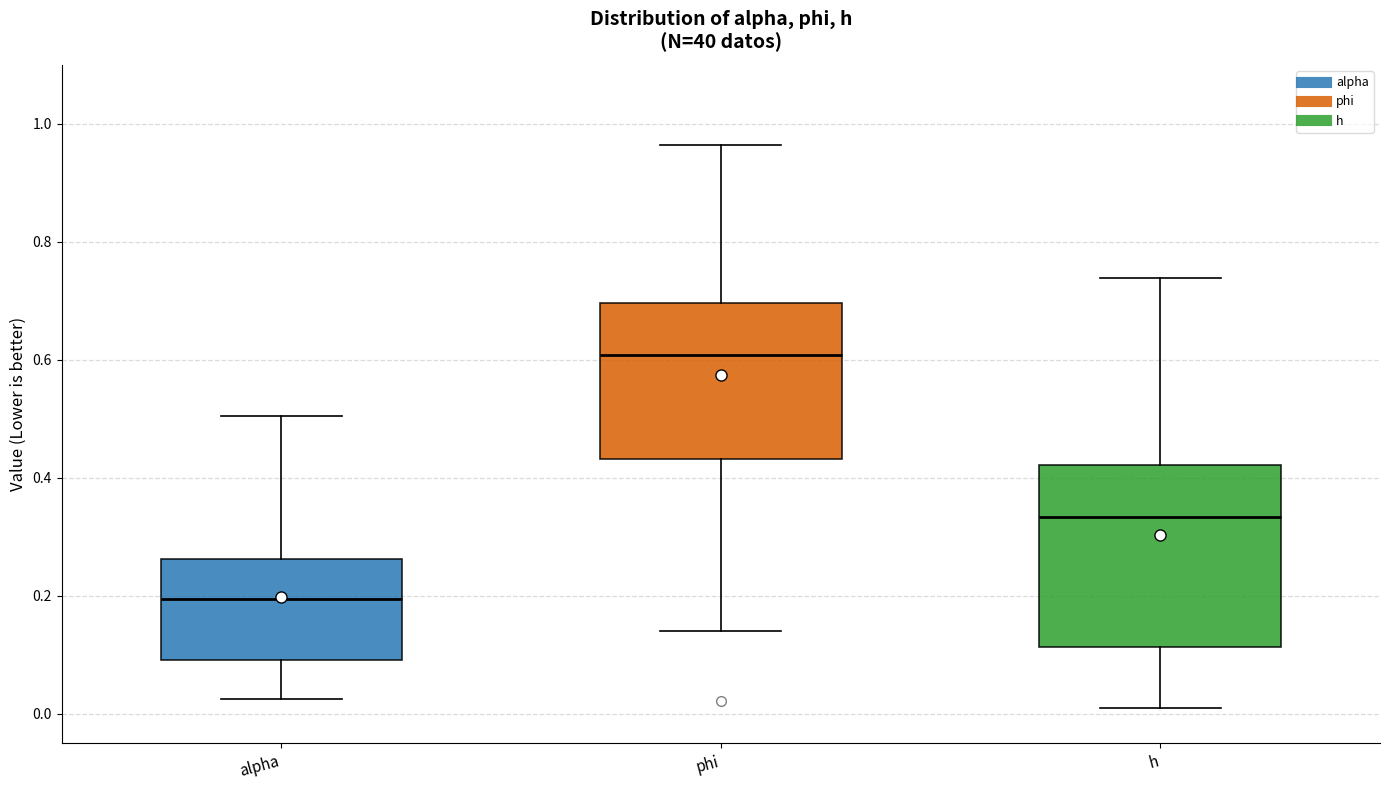

Where does the upper whisker of the box for phi end on the y-axis? The values are not printed on the chart, so give them approximately, as read against the axis.

0.96